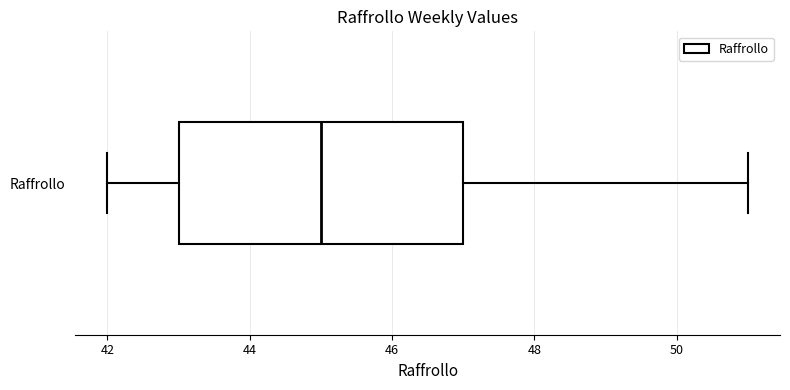

Read this box plot against the x-axis: the position of the median line, the range covered by the box, and the ends of both whiskers. The values are not printed on the chart, so give them approximately, as read against the axis.

median 45, box 43 to 47, whiskers 42 to 51